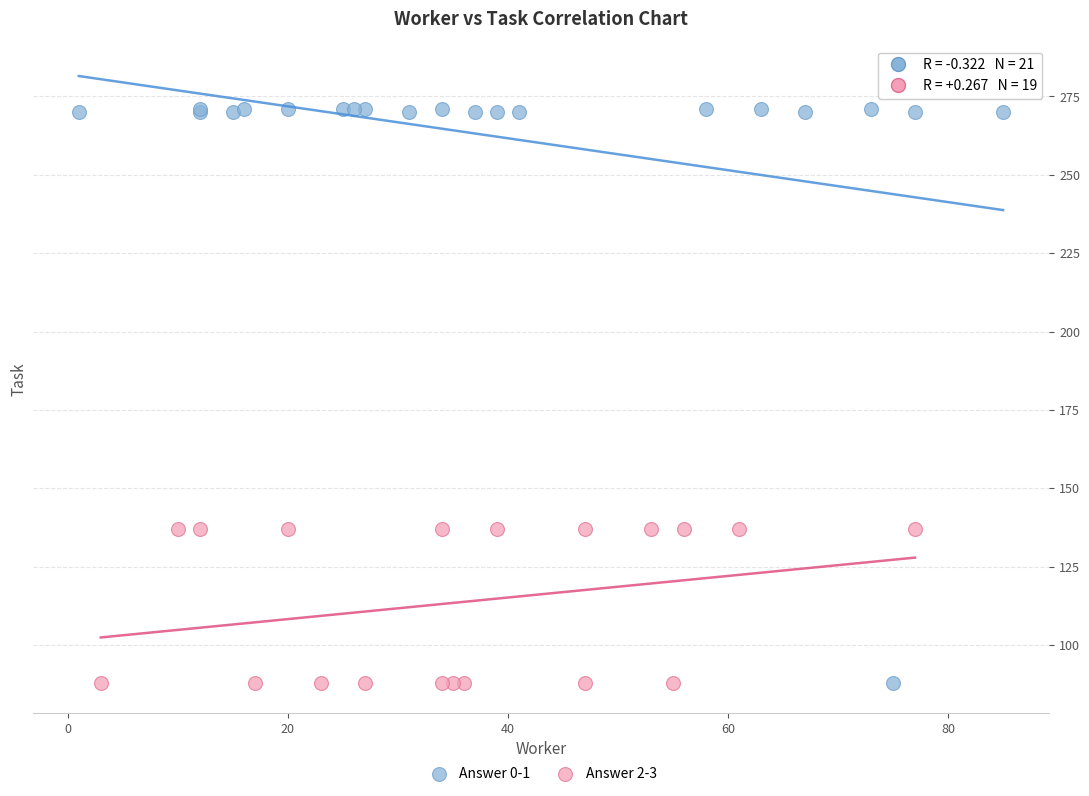

Which series contains the highest Y value?

Answer 0-1